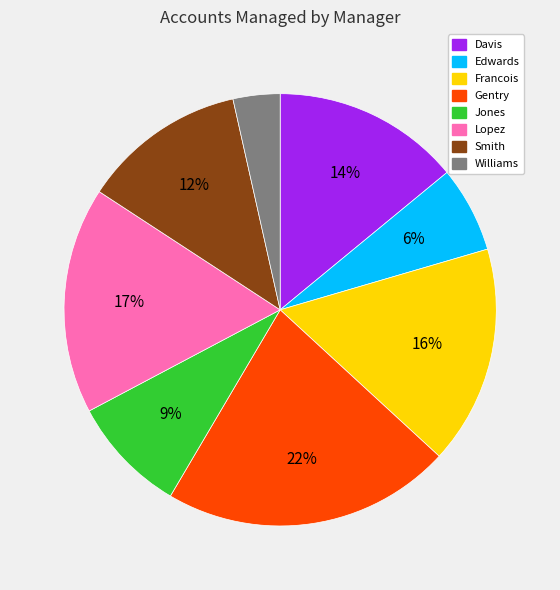

Is there any slice that represents more than half of the pie?

No